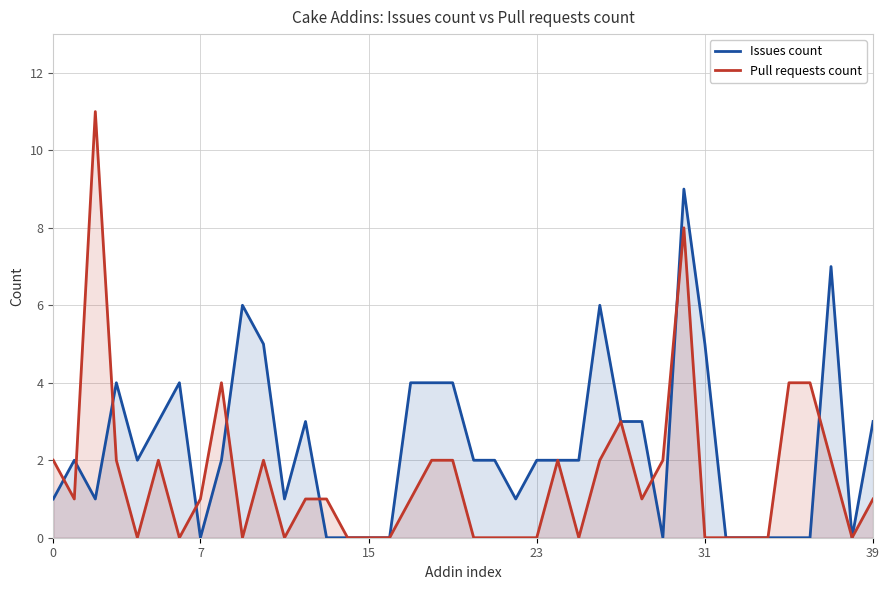

Which series changed the most between 13 and 35?

Pull requests count